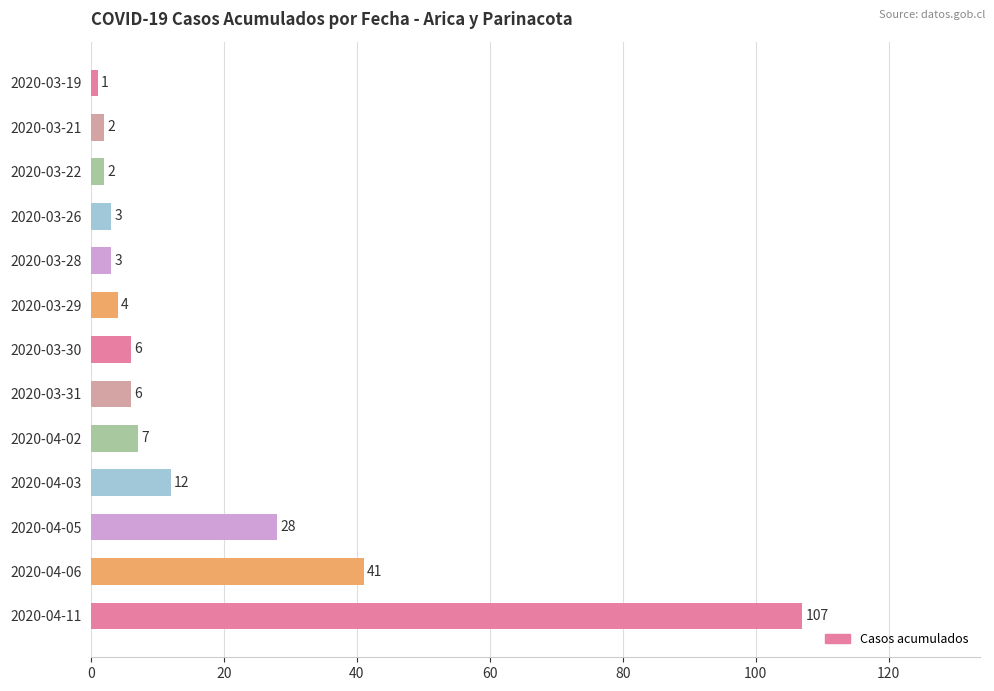

The value at 2020-04-02 is 2. True or false?

False